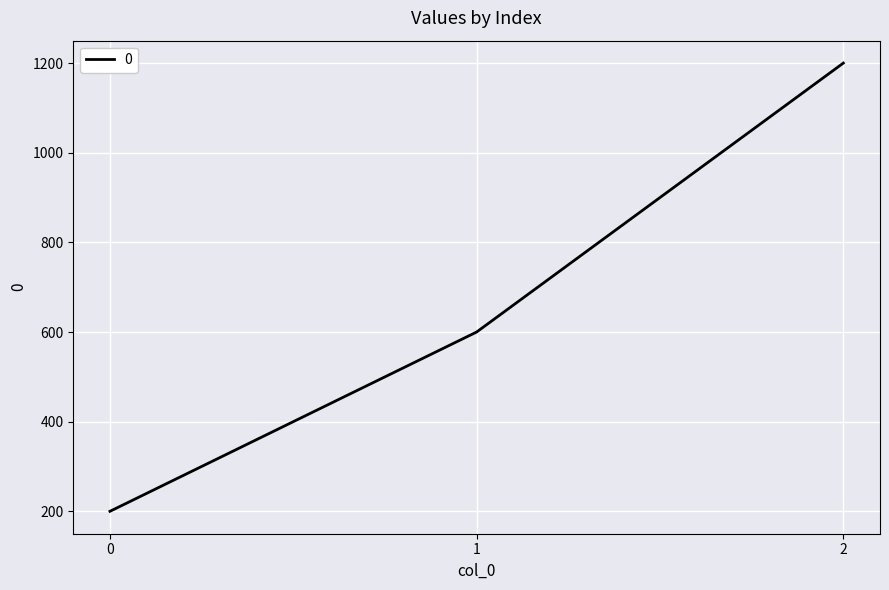

What is the difference between the maximum and minimum values?

1000